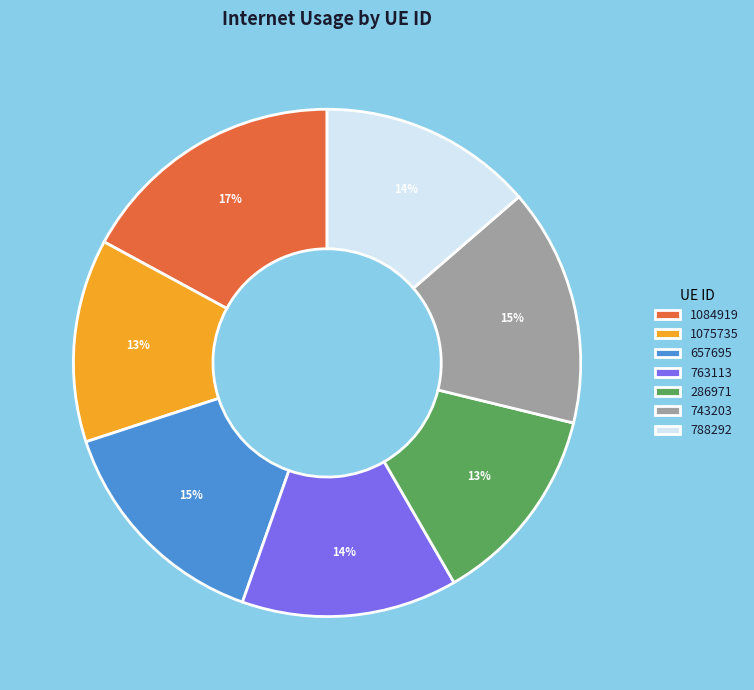

Does any single category account for the majority?

No